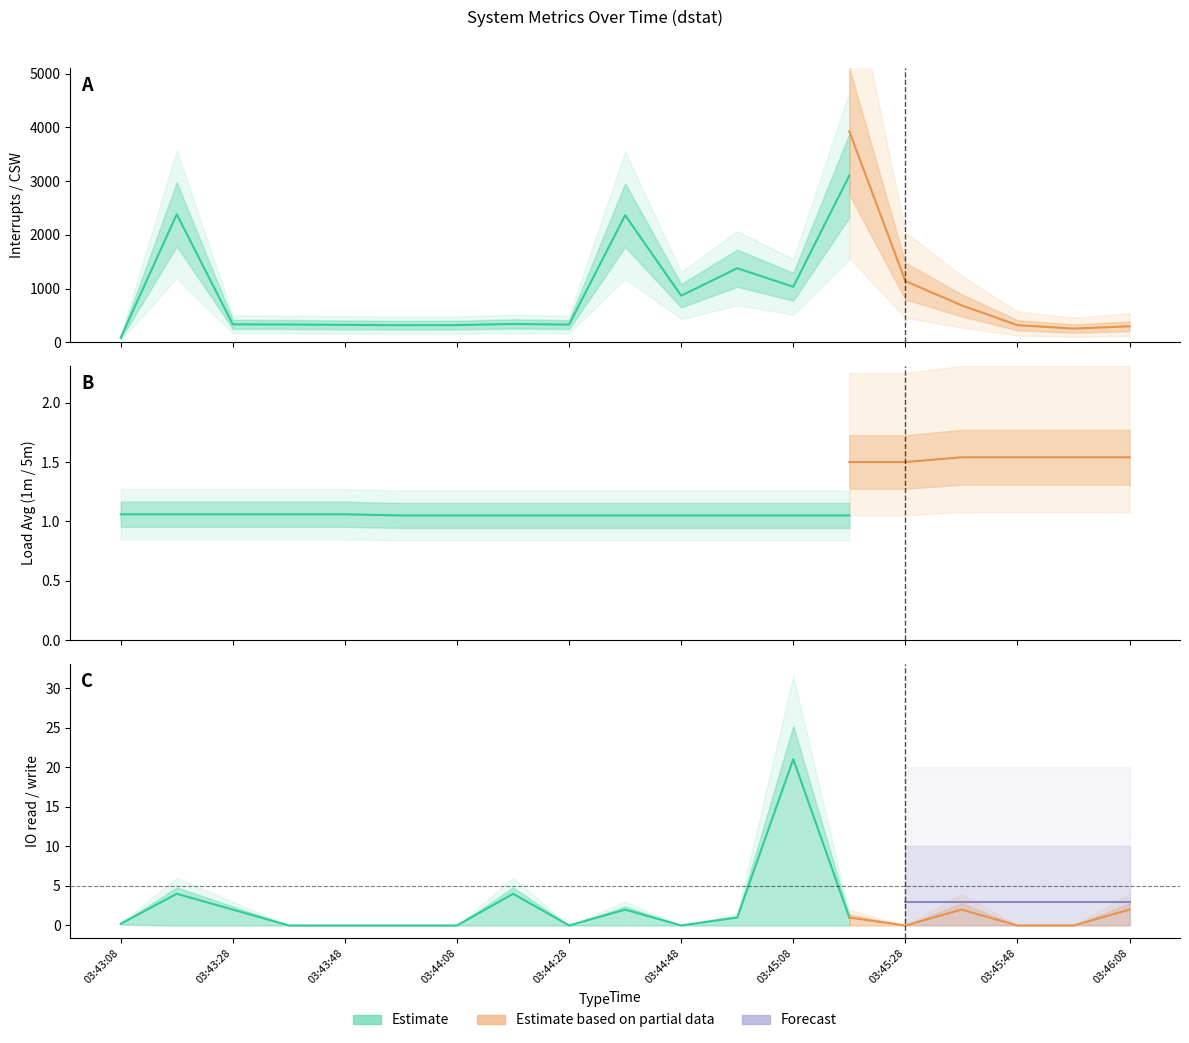

Reading left to right, what are all the values shown in this chart?

interrupts: 85.6	2383.0	335.0	332.0	325.0	319.0	321.0	342.0	330.0	2365.0	868.0	1379.0	1034.0	3104.0	1382.0	1241.0	1121.0	1085.0	1105.0
context switches: 87.8	2537.0	86.0	93.0	76.0	76.0	78.0	104.0	89.0	2513.0	1024.0	1205.0	647.0	3926.0	1140.0	690.0	319.0	256.0	299.0
1m load avg: 1.1	1.1	1.1	1.1	1.1	1.1	1.1	1.1	1.1	1.1	1.1	1.1	1.1	1.1	1.1	1.3	1.3	1.3	1.3
io read: 0.1	0.0	0.0	0.0	0.0	0.0	0.0	0.0	0.0	0.0	0.0	0.0	0.0	0.0	0.0	0.0	0.0	0.0	0.0
io write: 0.2	4.0	2.0	0.0	0.0	0.0	0.0	4.0	0.0	2.0	0.0	1.0	21.0	1.0	0.0	2.0	0.0	0.0	2.0
5m load avg: 1.5	1.5	1.5	1.5	1.5	1.5	1.5	1.5	1.5	1.5	1.5	1.5	1.5	1.5	1.5	1.5	1.5	1.5	1.5